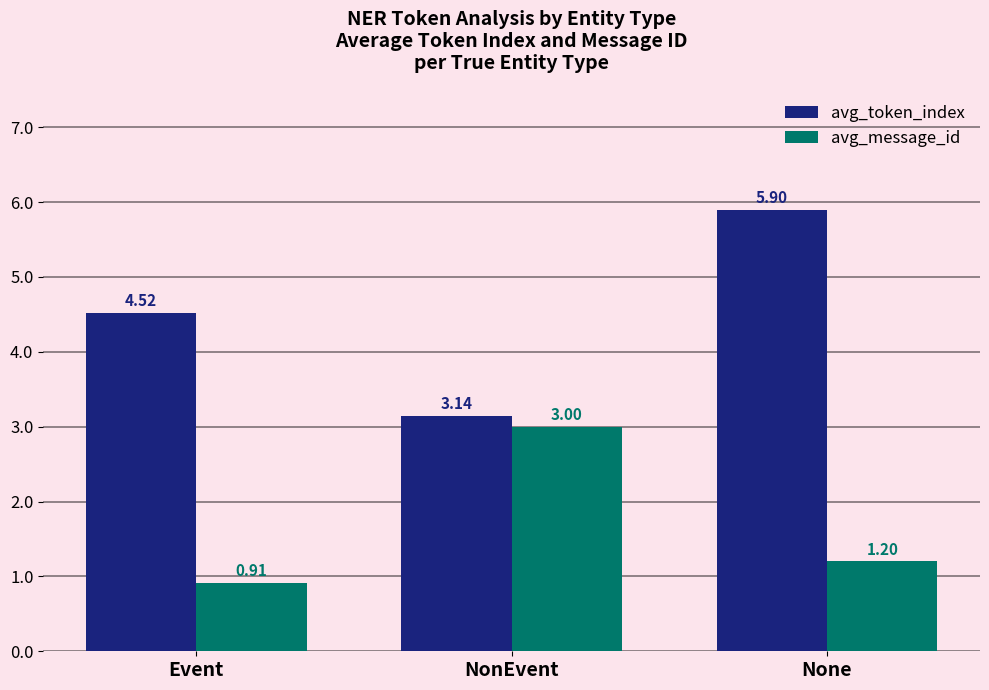

What is the maximum value for avg_token_index?

5.9